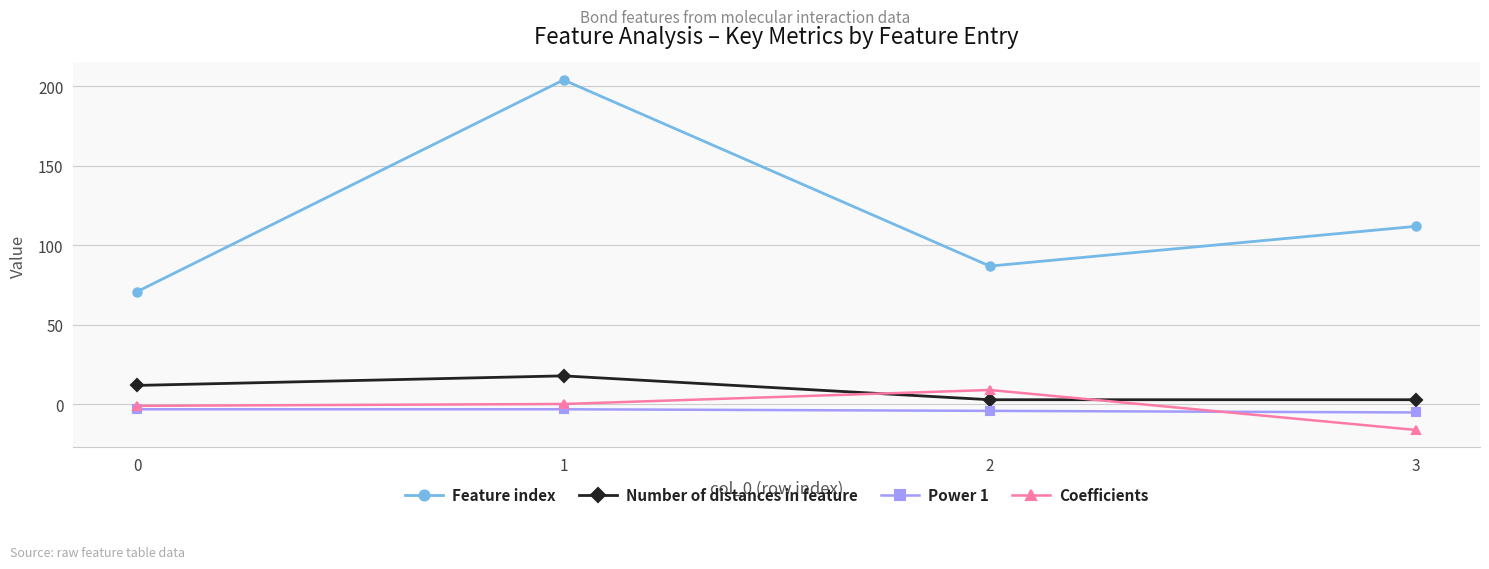

True or false: Number of distances in feature and Feature index intersect in this chart.

False